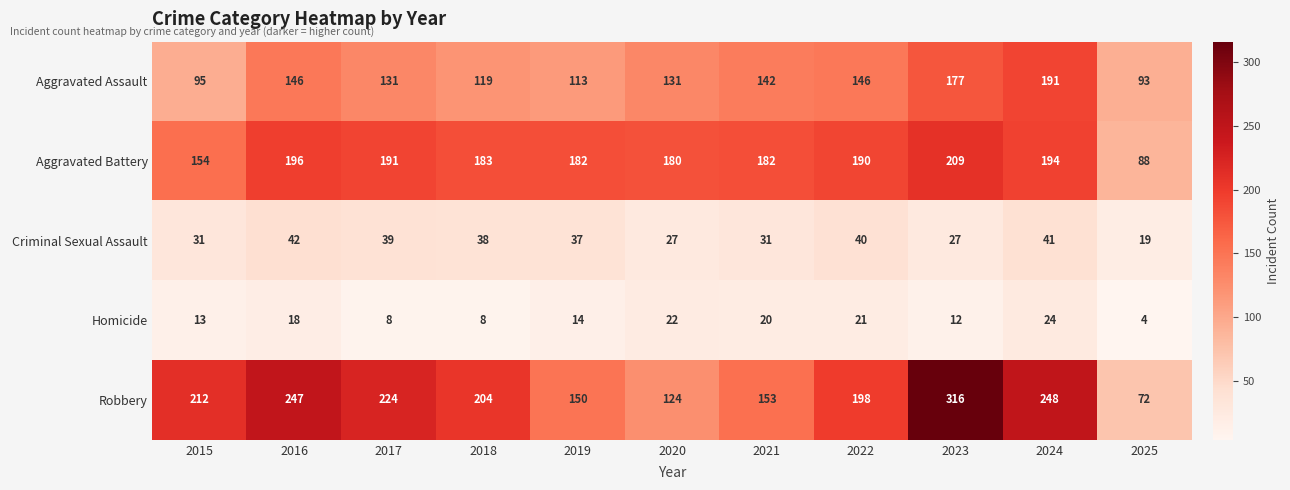

Between 2019 and 2021, which series saw the biggest shift?

Aggravated Assault